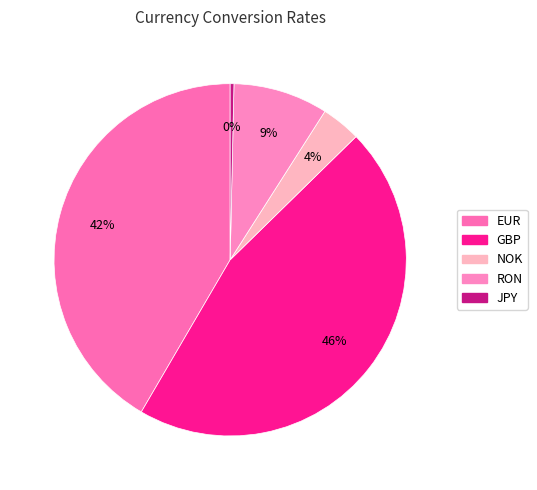

What is the total percentage of JPY and NOK?

4.0%